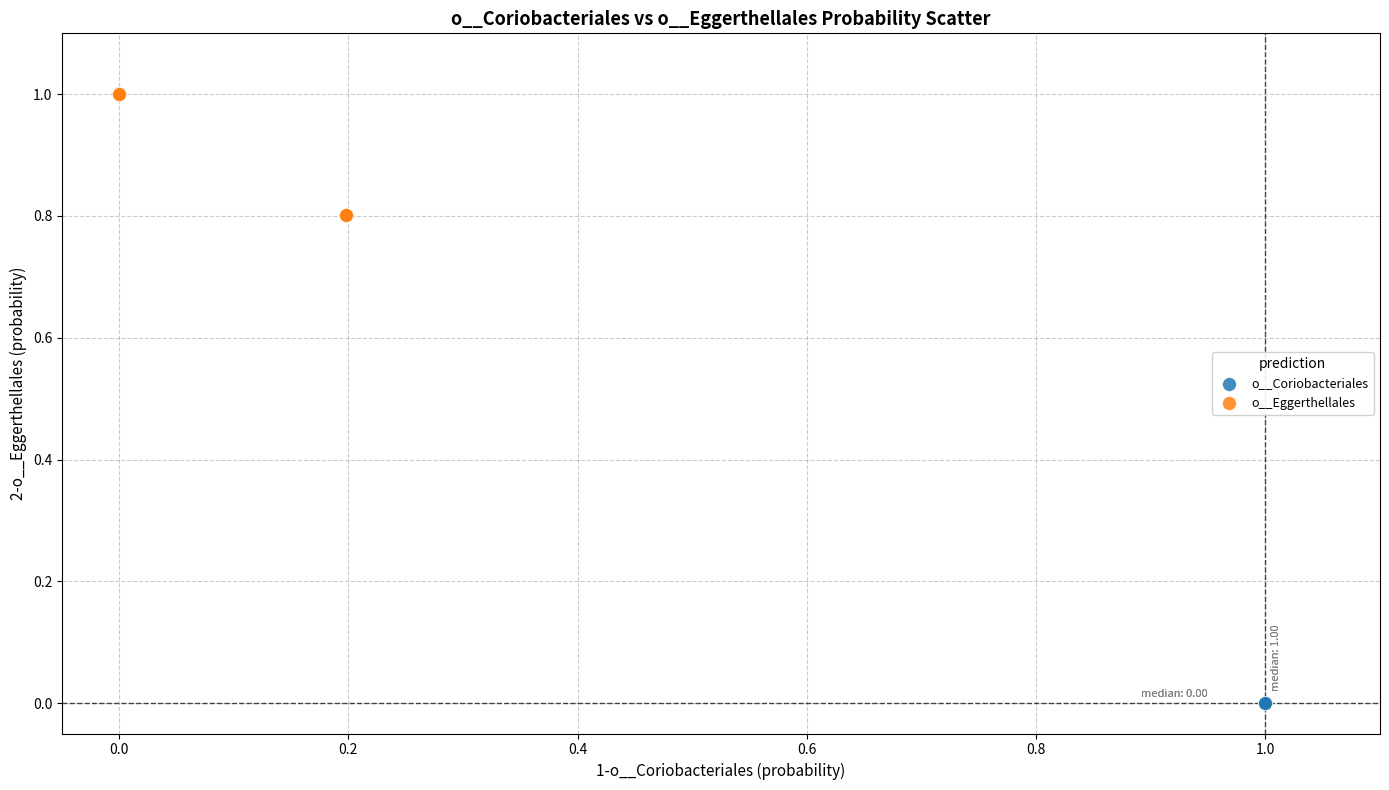

What are all the series names shown in the legend?

o__Coriobacteriales, o__Eggerthellales